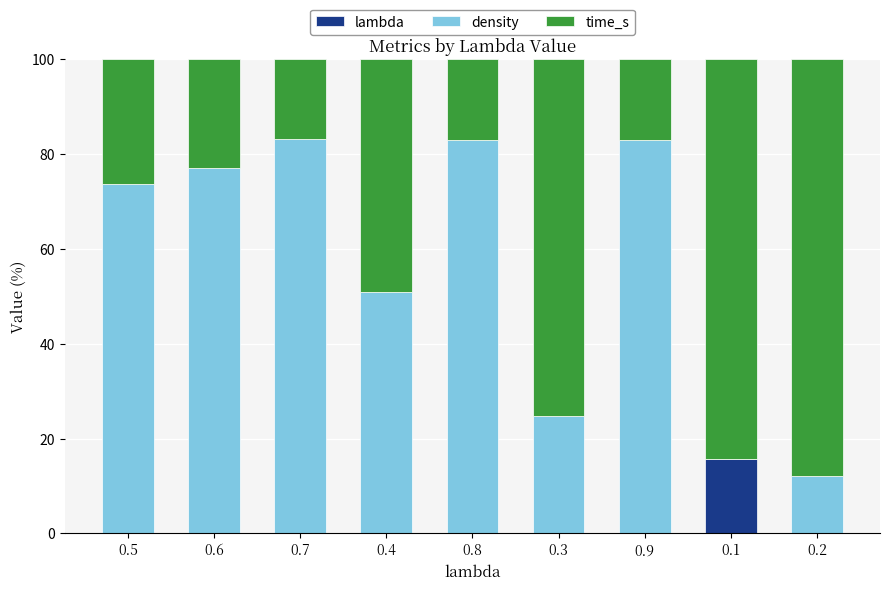

What is the sum of all lambda values?

15.7